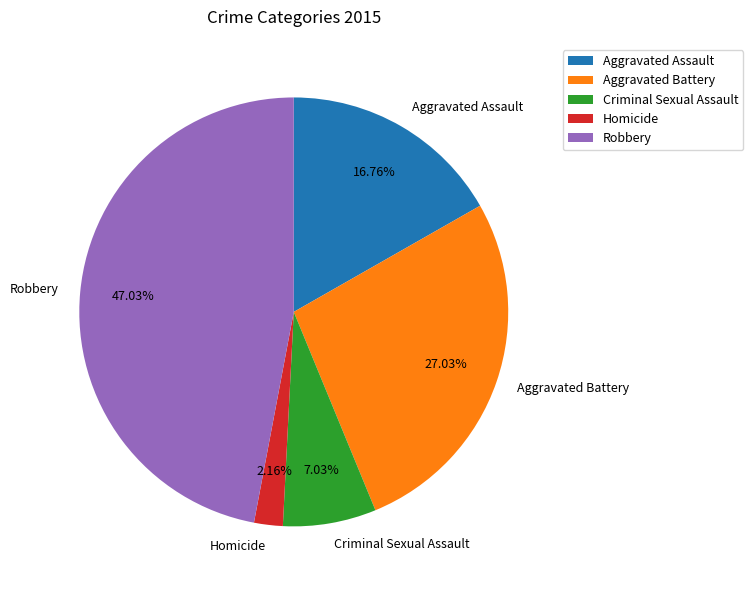

Is it true that Robbery is 47% of the pie?

True